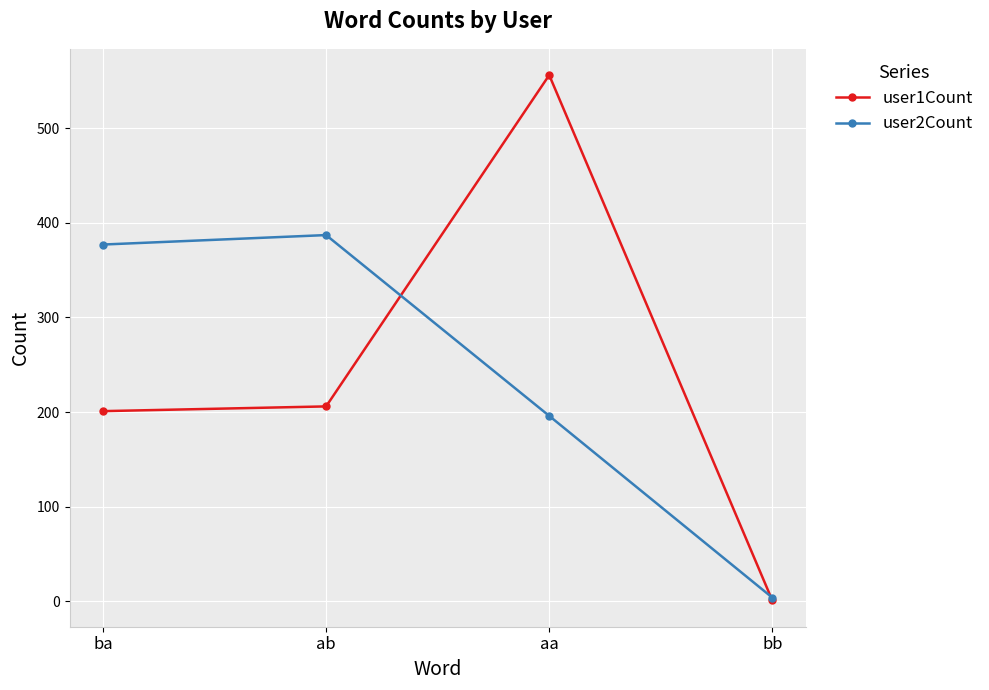

What position from the left is bb?

4